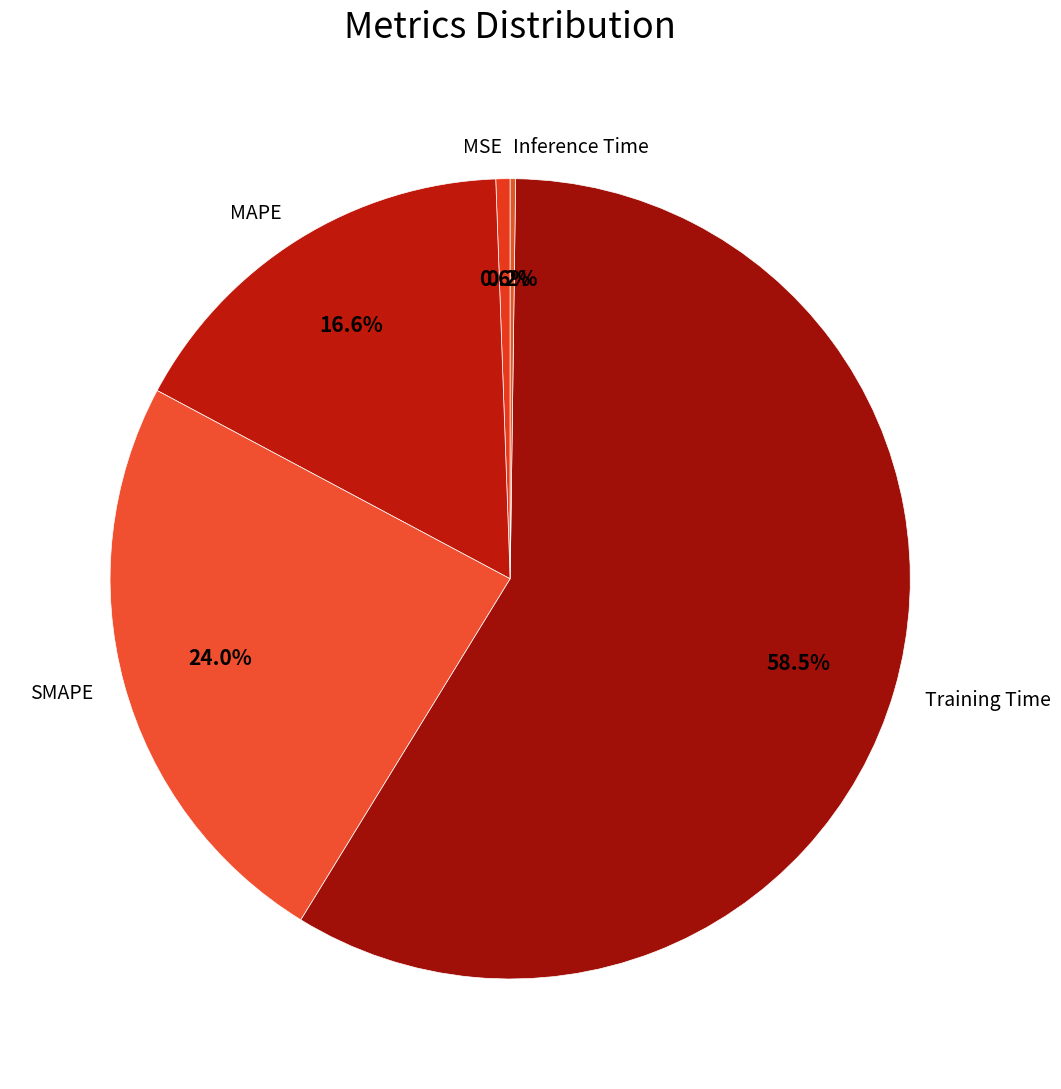

To the nearest percent, what percentage of the pie is MSE?

1%